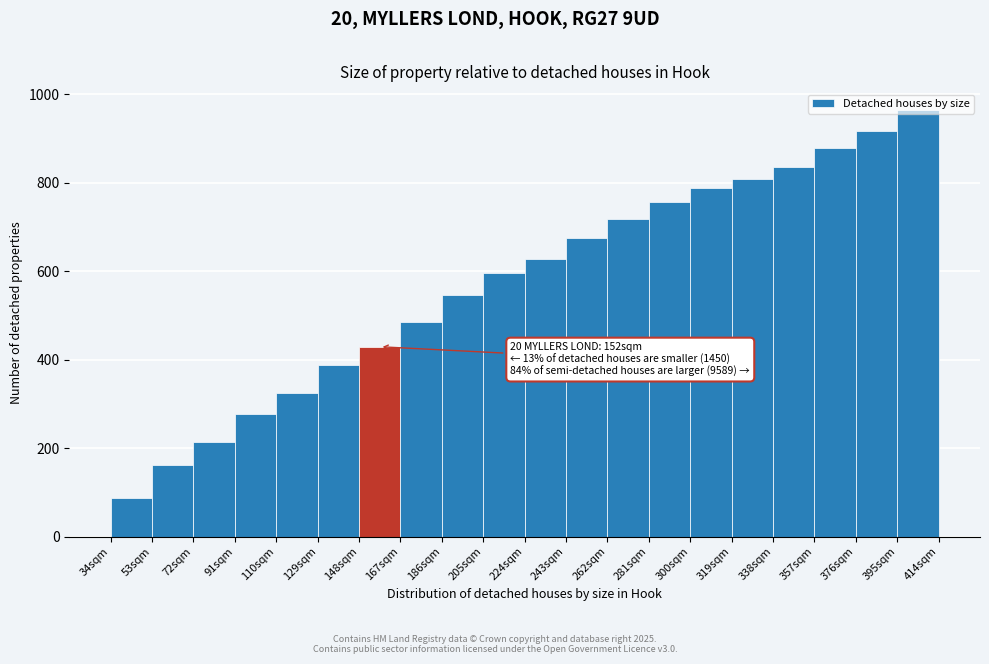

Which range on the x-axis has the tallest bar?

395 to 414